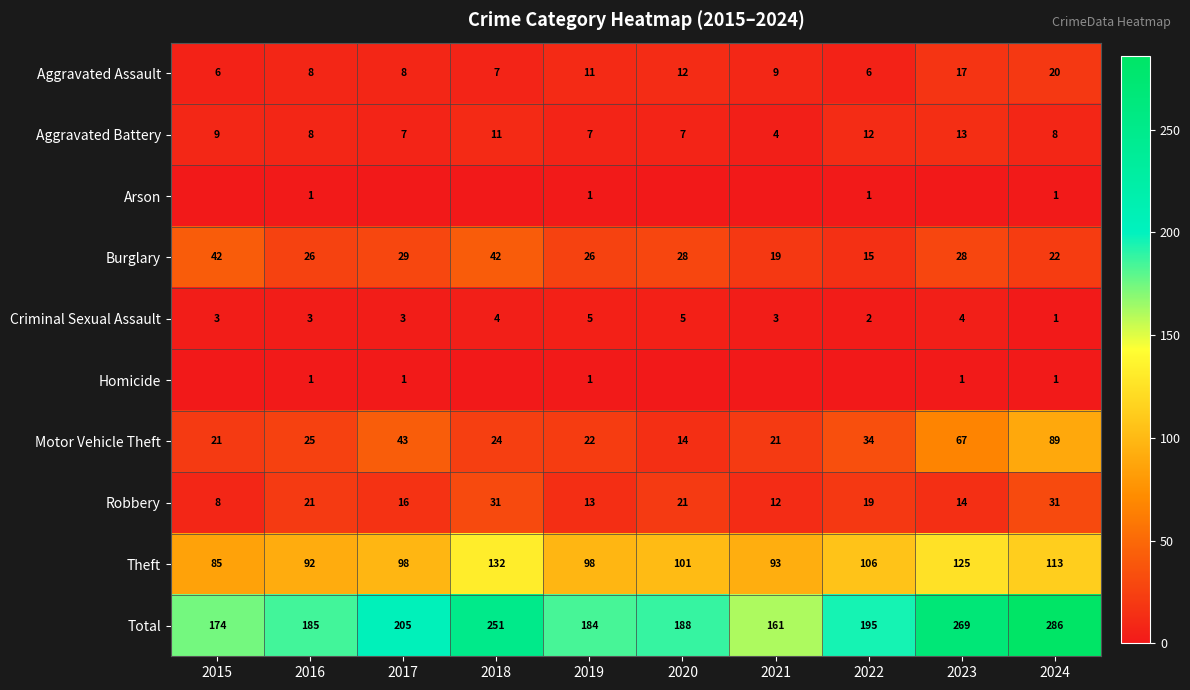

Where does the Robbery series first go above 19?

2016